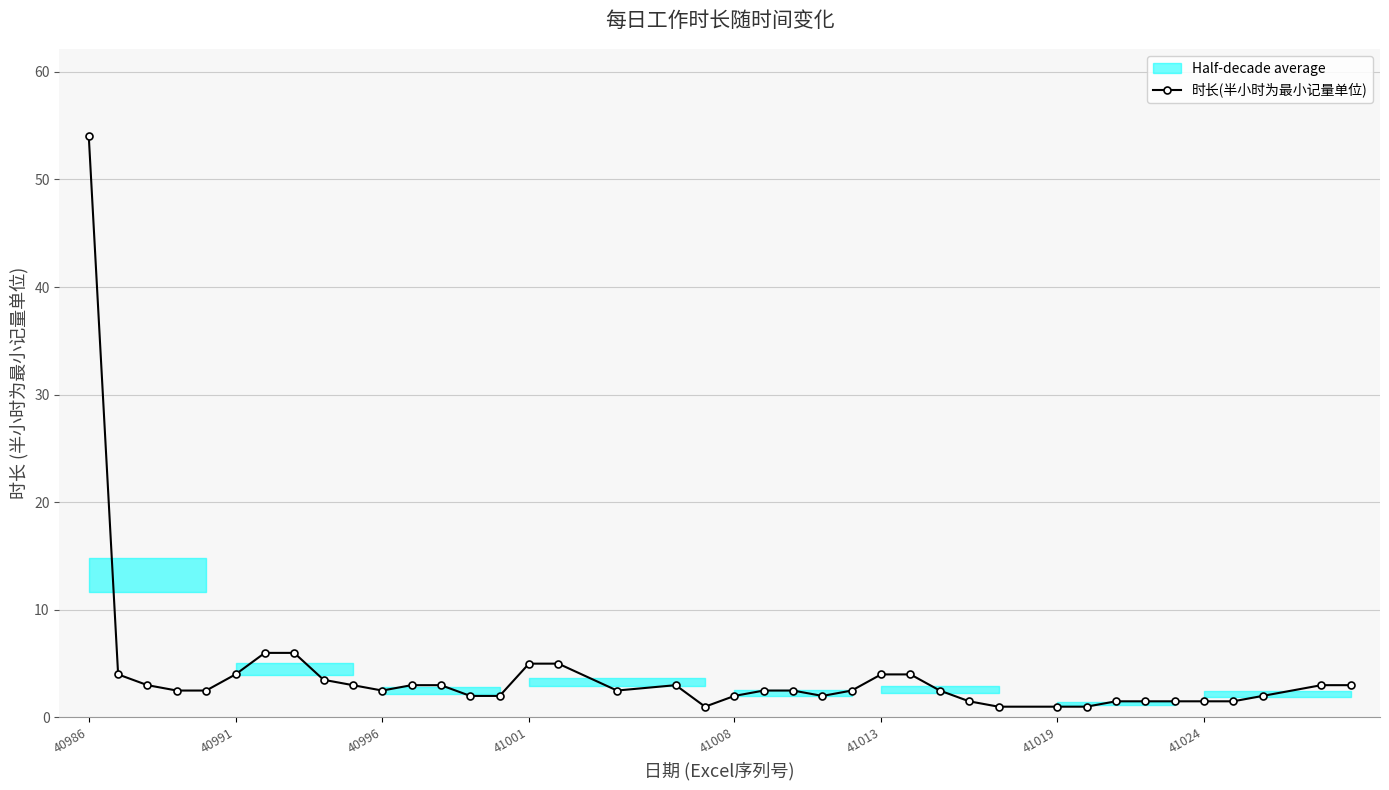

What is the maximum value for 时长(半小时为最小记量单位)?

54.0